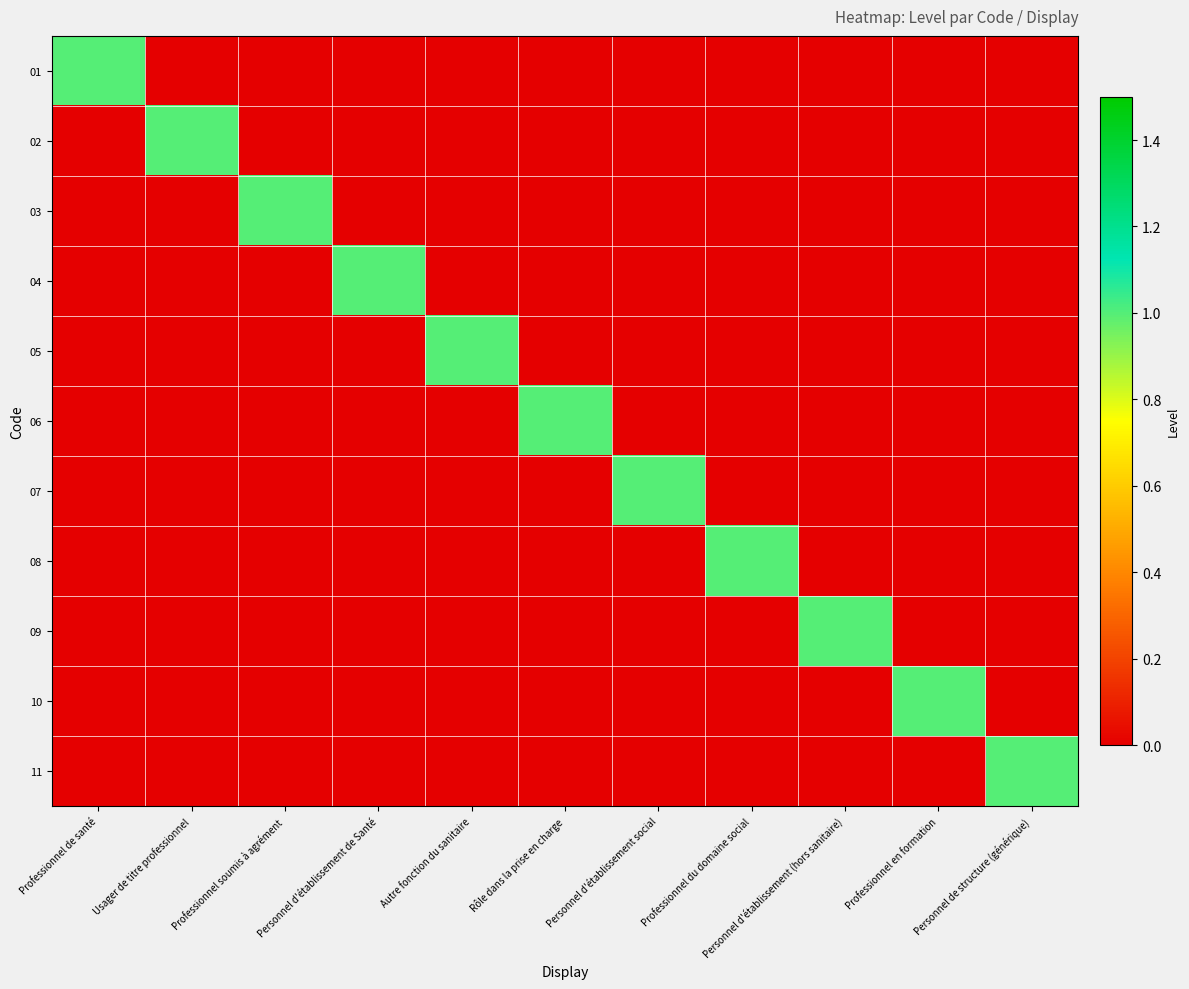

How many series are shown in this chart?

11